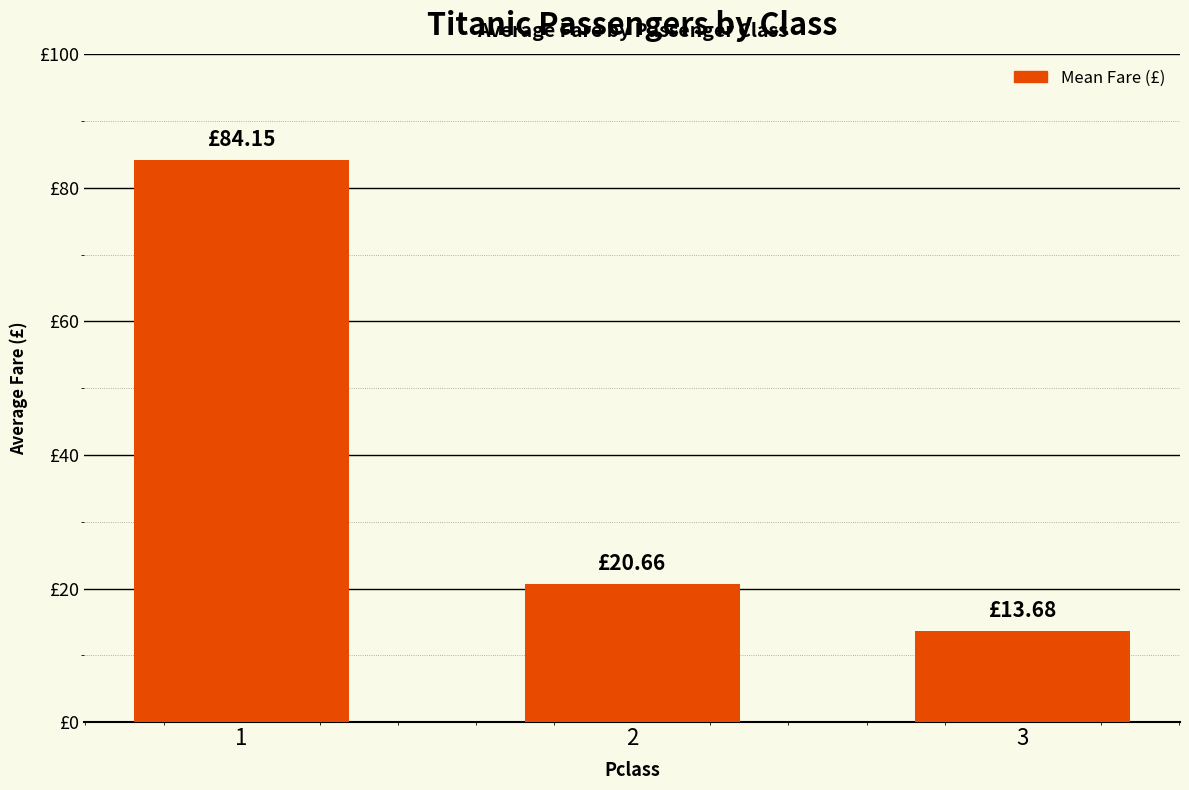

Are the bars horizontal?

No